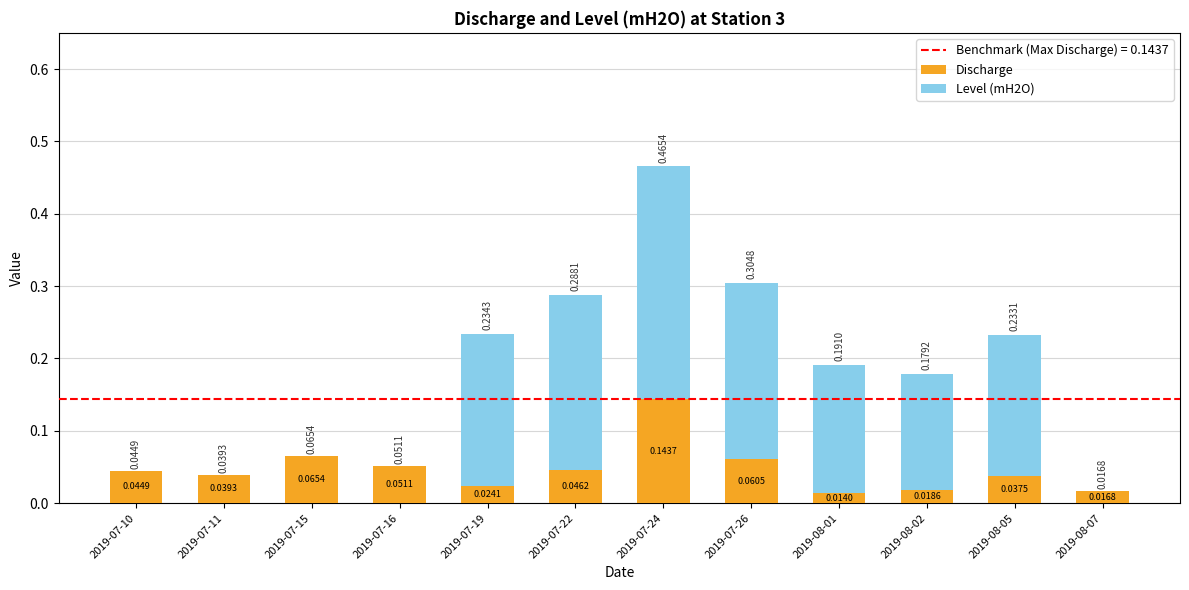

At which category is the sum across all series the highest?

2019-07-24